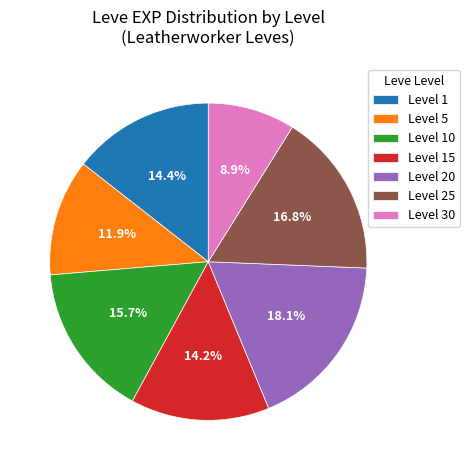

What is the largest slice in the pie chart?

Level 20